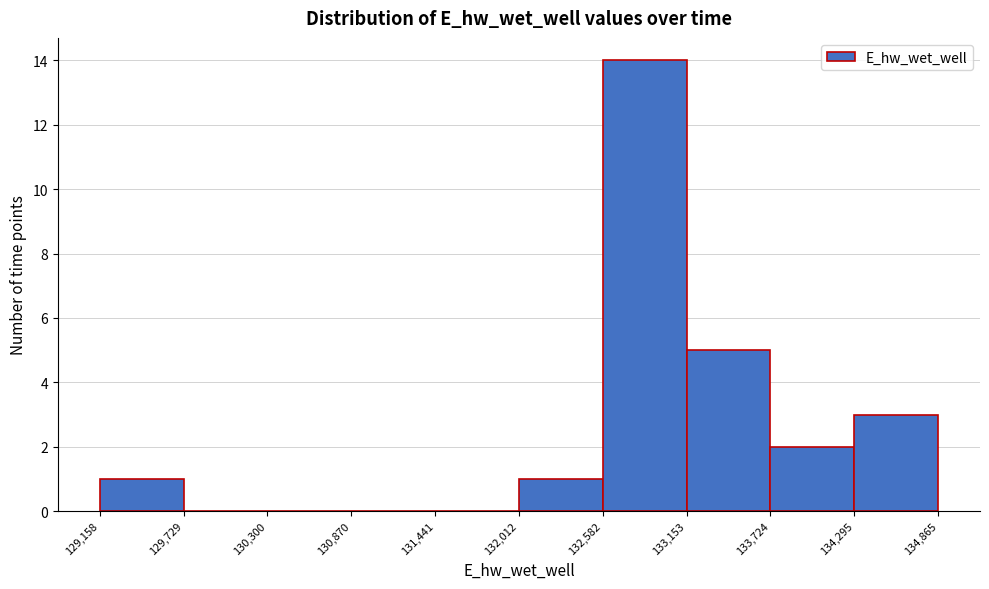

How tall is the bar that spans 132,012 to 132,582 on the x-axis? The values are not printed on the chart, so give them approximately, as read against the axis.

1